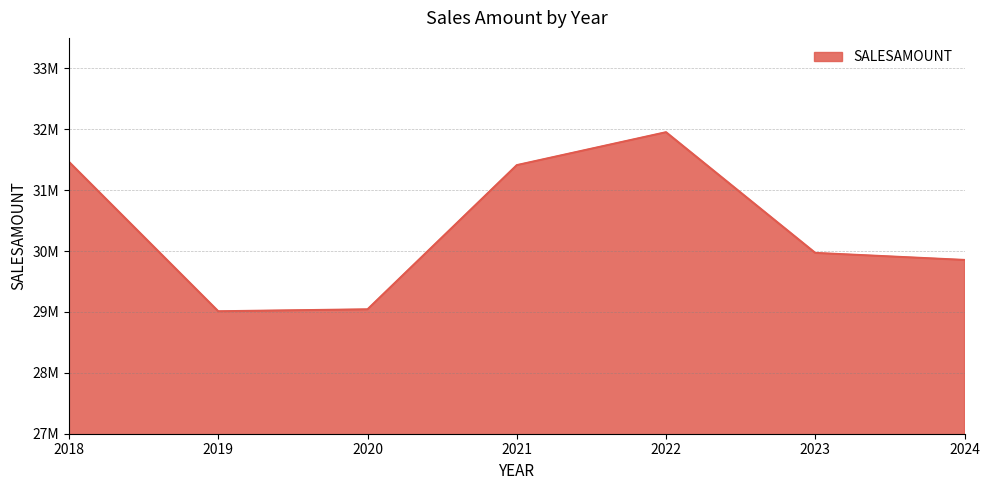

Is this an area chart (filled region under the line)?

Yes